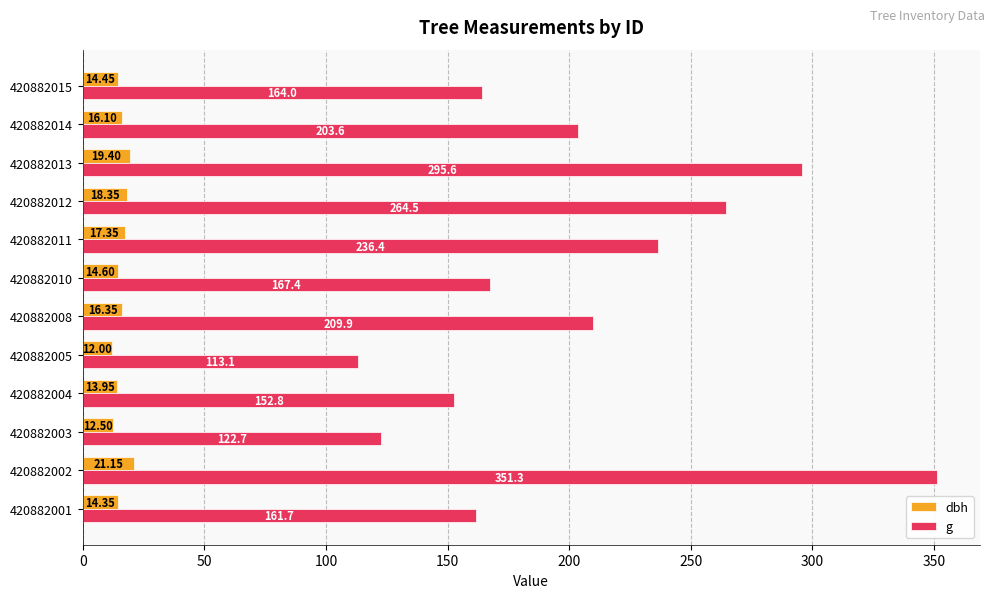

What is the difference between the maximum and minimum values in the g series?

238.2